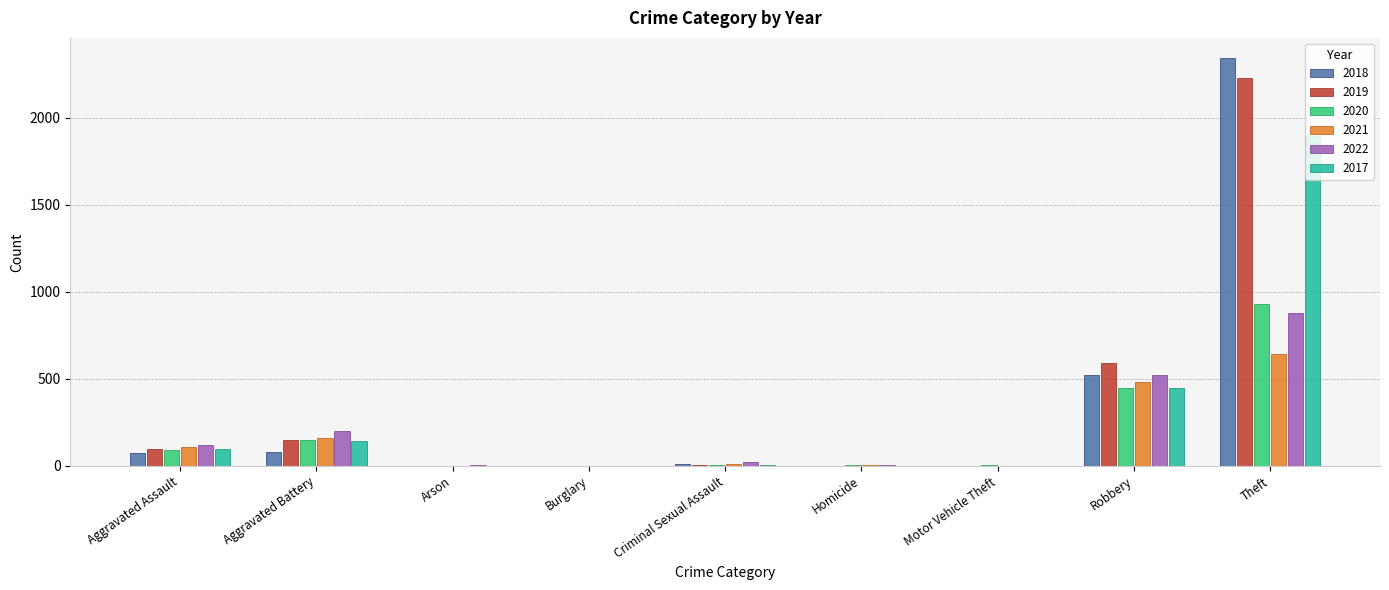

Read the 2018 value at Aggravated Battery.

82